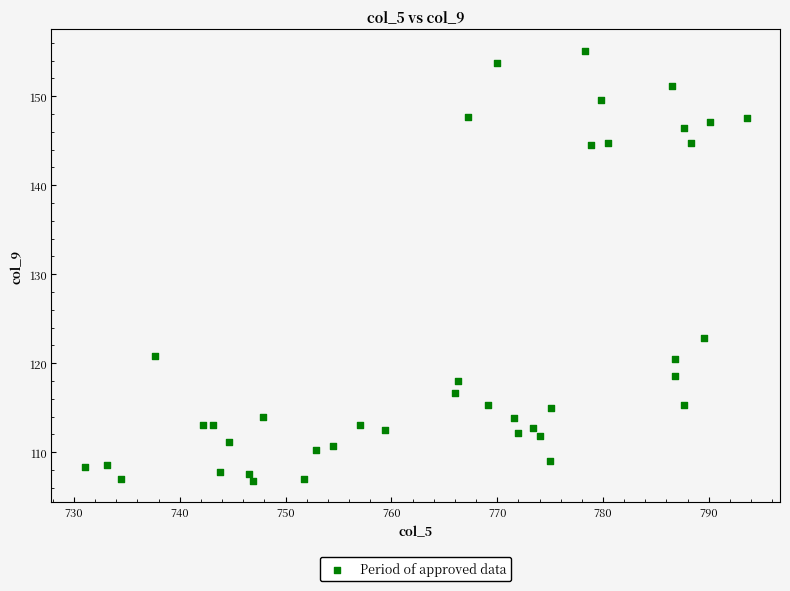

What Y value in the scatter plot is closest to 130?

122.8